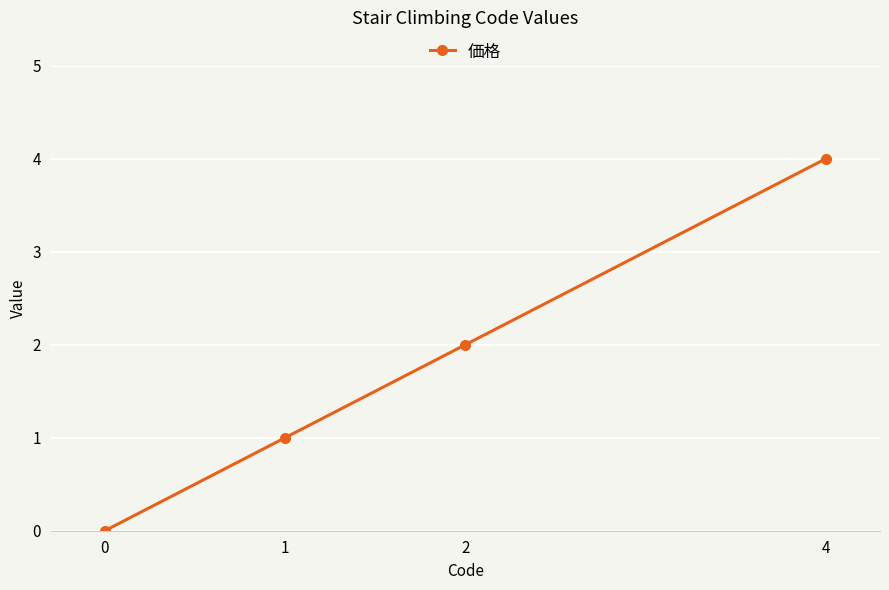

Which label corresponds to the largest value in the chart?

4